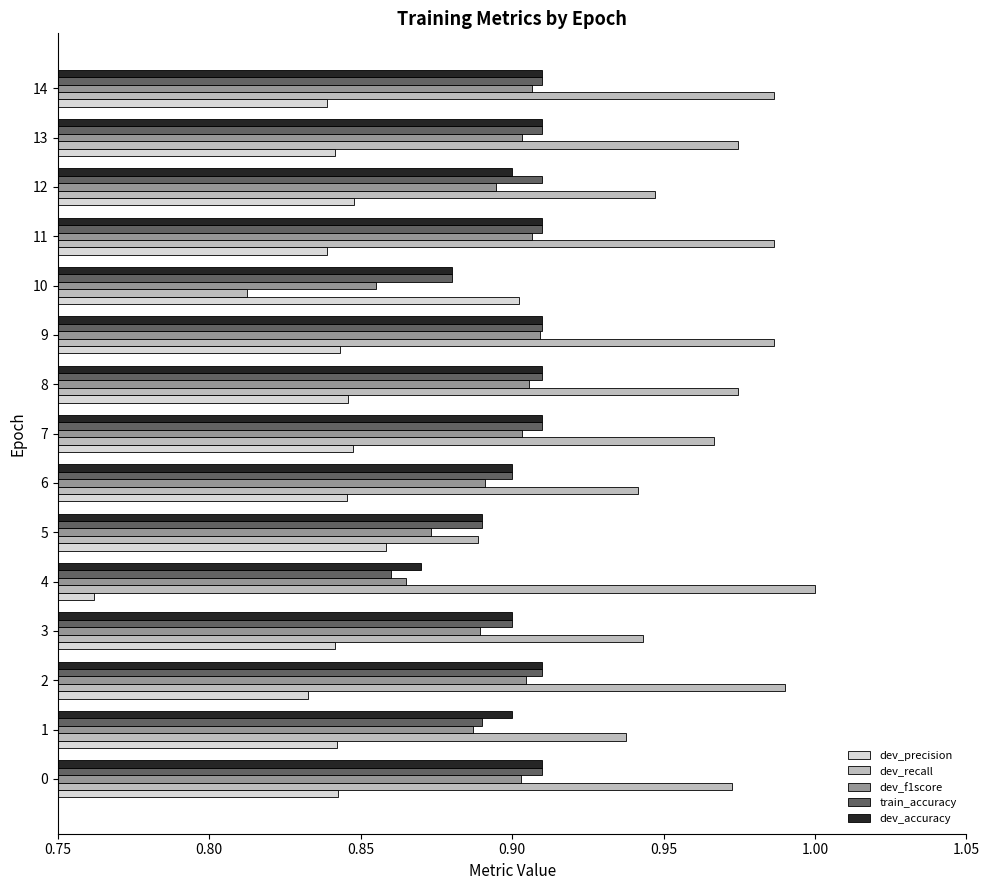

Between 4 and 13, which series saw the biggest shift?

dev_precision